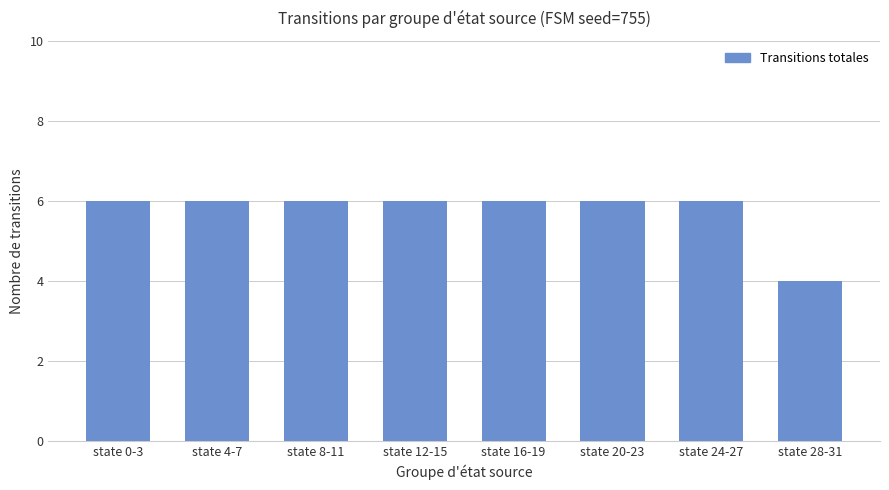

What is the label of the 1st bar from the right?

state 28-31